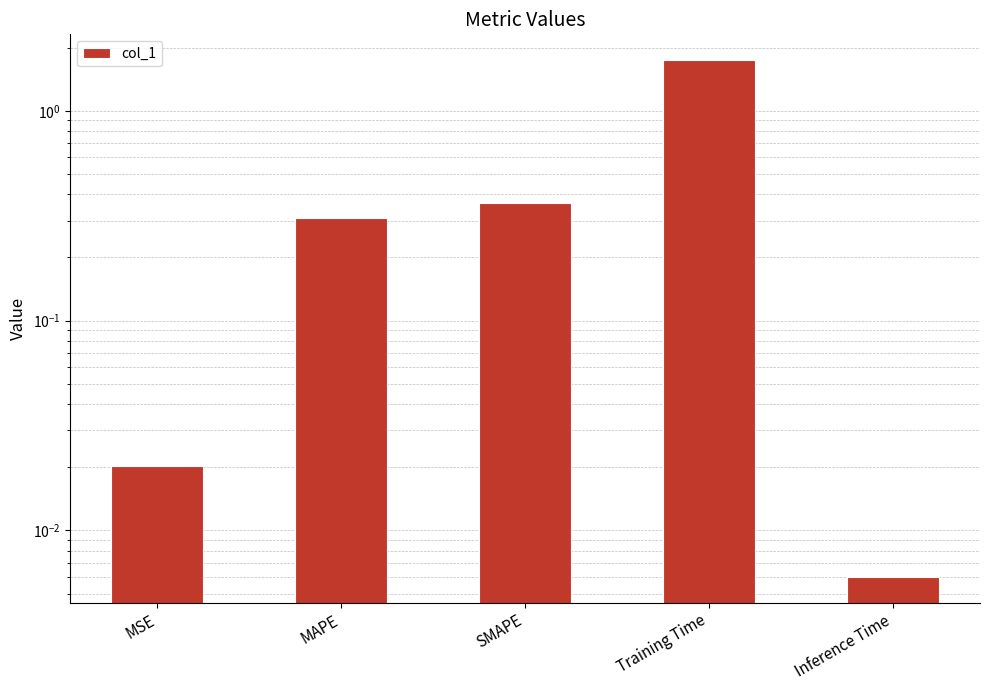

What is the sum of the values at Training Time and Inference Time?

1.8